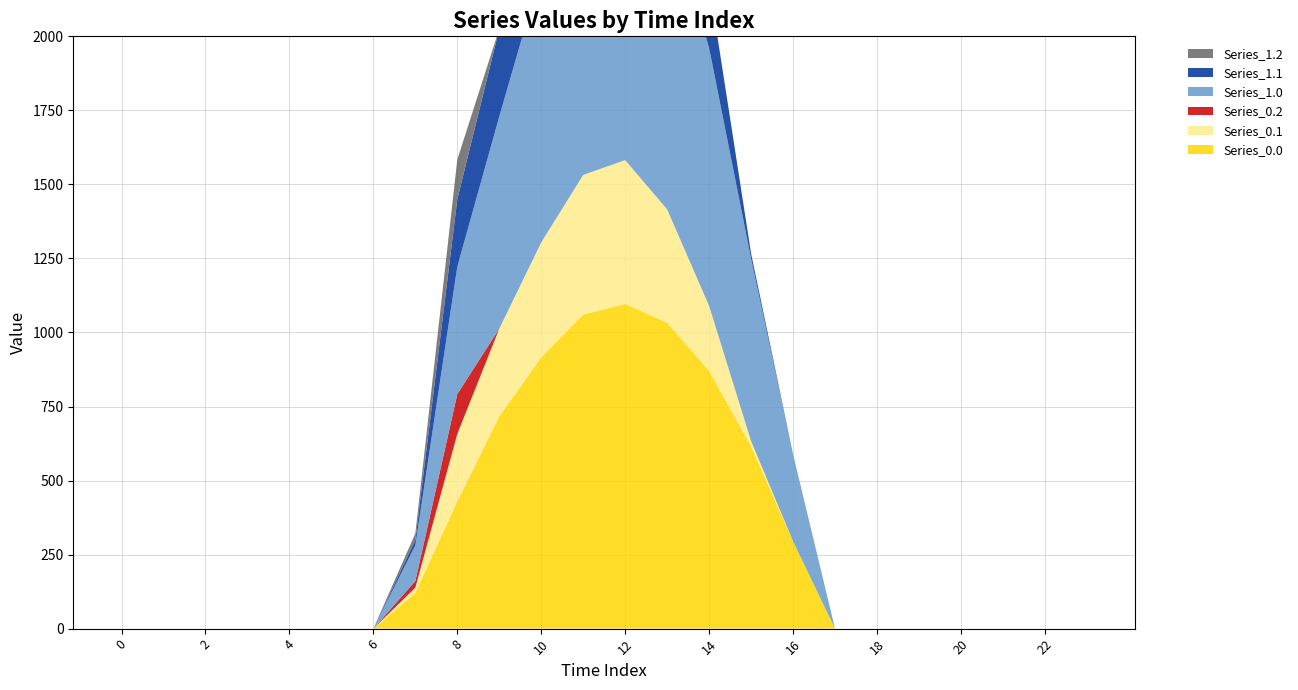

Reading left to right, extract all data points from this chart.

Series_0.0: 0=0.0	1=0.0	2=0.0	3=0.0	4=0.0	5=0.0	6=0.0	7=120.6	8=430.3	9=716.9	10=916.2	11=1060.3	12=1096.7	13=1032.9	14=870.6	15=615.9	16=294.5	17=0.0	18=0.0	19=0.0	20=0.0	21=0.0	22=0.0	23=0.0
Series_0.1: 0=0.0	1=0.0	2=0.0	3=0.0	4=0.0	5=0.0	6=0.0	7=17.7	8=227.5	9=295.9	10=388.1	11=471.7	12=485.4	13=382.7	14=219.2	15=17.3	16=0.0	17=0.0	18=0.0	19=0.0	20=0.0	21=0.0	22=0.0	23=0.0
Series_0.2: 0=0.0	1=0.0	2=0.0	3=0.0	4=0.0	5=0.0	6=0.0	7=22.3	8=134.2	9=0.0	10=0.0	11=0.0	12=0.0	13=0.0	14=0.0	15=0.0	16=0.0	17=0.0	18=0.0	19=0.0	20=0.0	21=0.0	22=0.0	23=0.0
Series_1.0: 0=0.0	1=0.0	2=0.0	3=0.0	4=0.0	5=0.0	6=0.0	7=120.6	8=430.3	9=716.9	10=916.2	11=1060.3	12=1096.7	13=1032.9	14=870.6	15=615.9	16=294.5	17=0.0	18=0.0	19=0.0	20=0.0	21=0.0	22=0.0	23=0.0
Series_1.1: 0=0.0	1=0.0	2=0.0	3=0.0	4=0.0	5=0.0	6=0.0	7=17.7	8=227.5	9=295.9	10=388.1	11=471.7	12=485.4	13=382.7	14=219.2	15=17.3	16=0.0	17=0.0	18=0.0	19=0.0	20=0.0	21=0.0	22=0.0	23=0.0
Series_1.2: 0=0.0	1=0.0	2=0.0	3=0.0	4=0.0	5=0.0	6=0.0	7=22.3	8=134.2	9=0.0	10=0.0	11=0.0	12=0.0	13=0.0	14=0.0	15=0.0	16=0.0	17=0.0	18=0.0	19=0.0	20=0.0	21=0.0	22=0.0	23=0.0